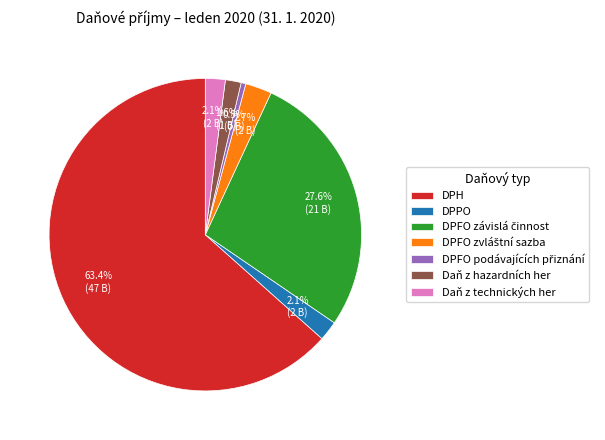

How much of the chart is everything except Daň z hazardních her?

98.4%